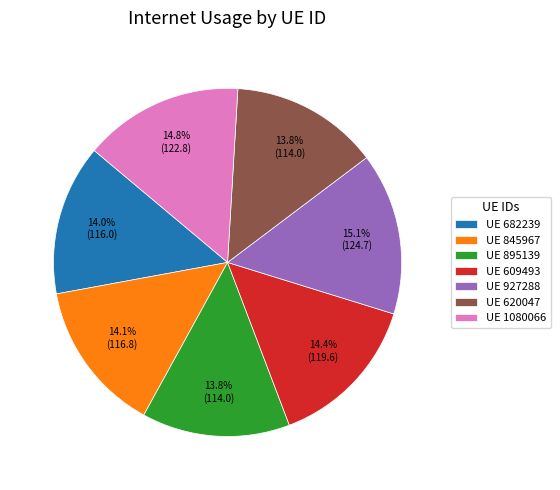

Is there any slice that represents more than half of the pie?

No